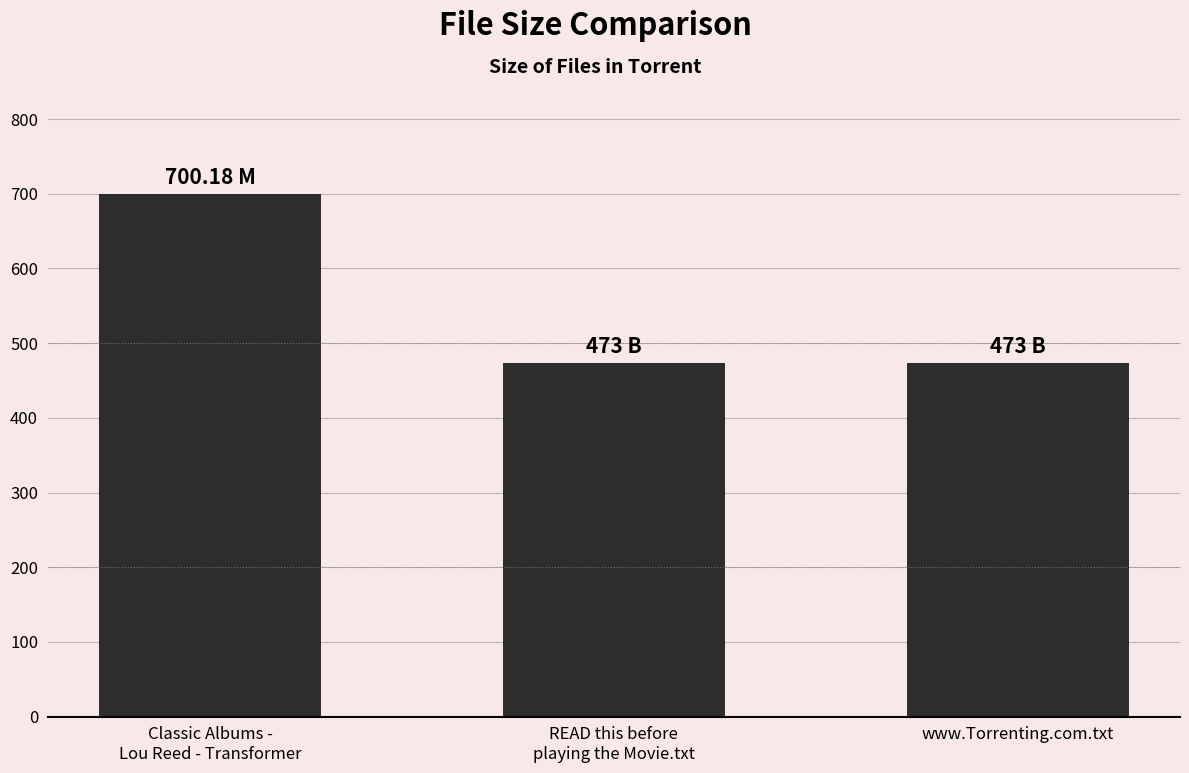

At which category does the chart reach its peak across all series?

Classic Albums -
Lou Reed - Transformer